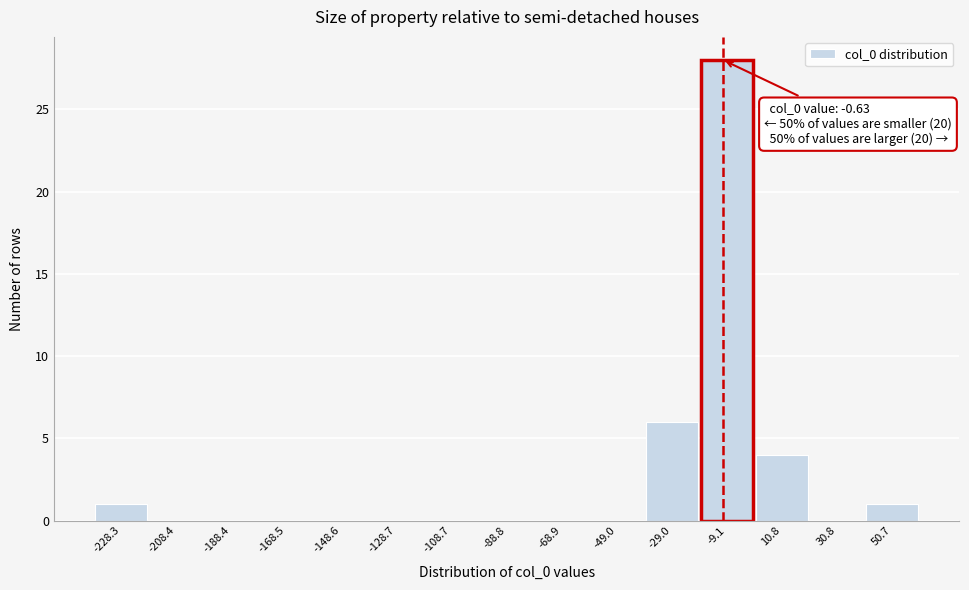

Reading left to right, extract all data points from this chart.

-228.3=1	-208.4=0	-188.4=0	-168.5=0	-148.6=0	-128.7=0	-108.7=0	-88.8=0	-68.9=0	-49.0=0	-29.0=6	-9.1=28	10.8=4	30.8=0	50.7=1